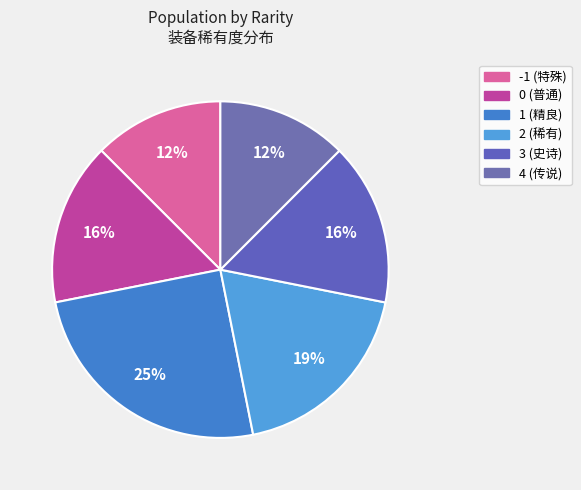

What is the ratio of the value at 0 to the value at 1?

0.6